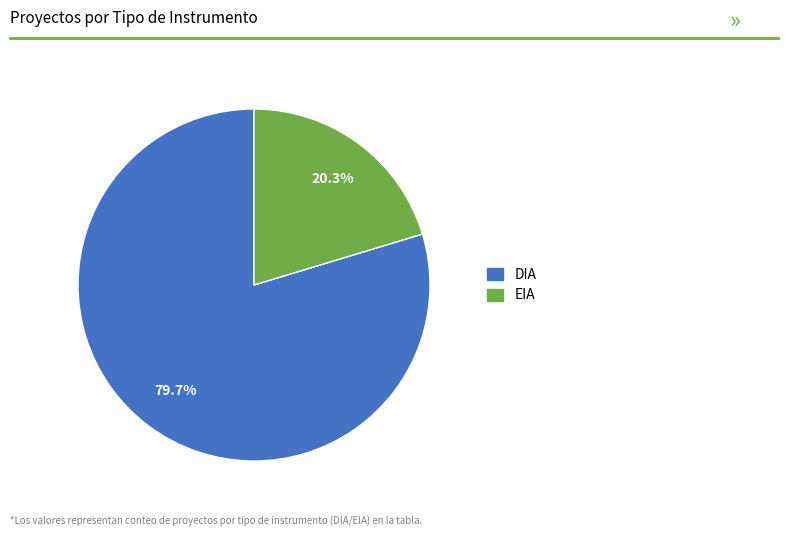

Does any single category account for the majority?

Yes